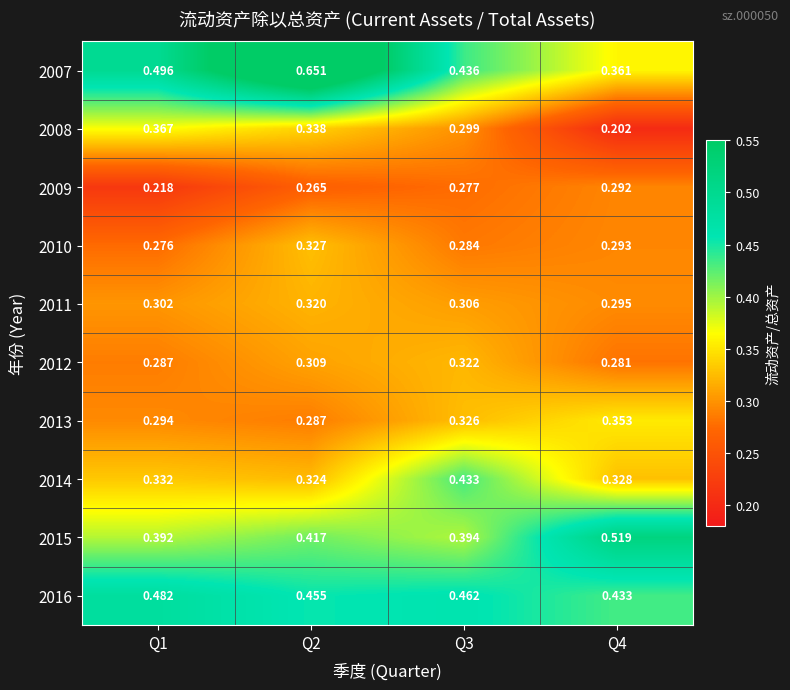

Is the value of 2007 at Q1 greater than the value of 2012 at Q2?

Yes